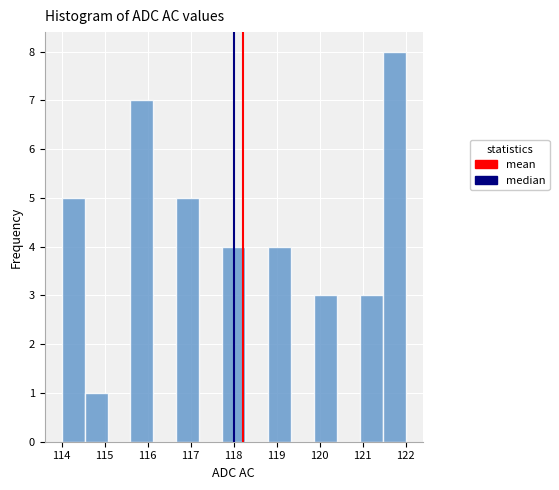

Reading left to right, list every bar in this chart as the range it spans on the x-axis followed by its height. Neither the bar edges nor the heights are printed on the chart, so give them approximately, as read against the axes.

114.0 to 114.5: 5
114.5 to 115.1: 1
115.1 to 115.6: 0
115.6 to 116.1: 7
116.1 to 116.7: 0
116.7 to 117.2: 5
117.2 to 117.7: 0
117.7 to 118.3: 4
118.3 to 118.8: 0
118.8 to 119.3: 4
119.3 to 119.9: 0
119.9 to 120.4: 3
120.4 to 120.9: 0
120.9 to 121.5: 3
121.5 to 122.0: 8